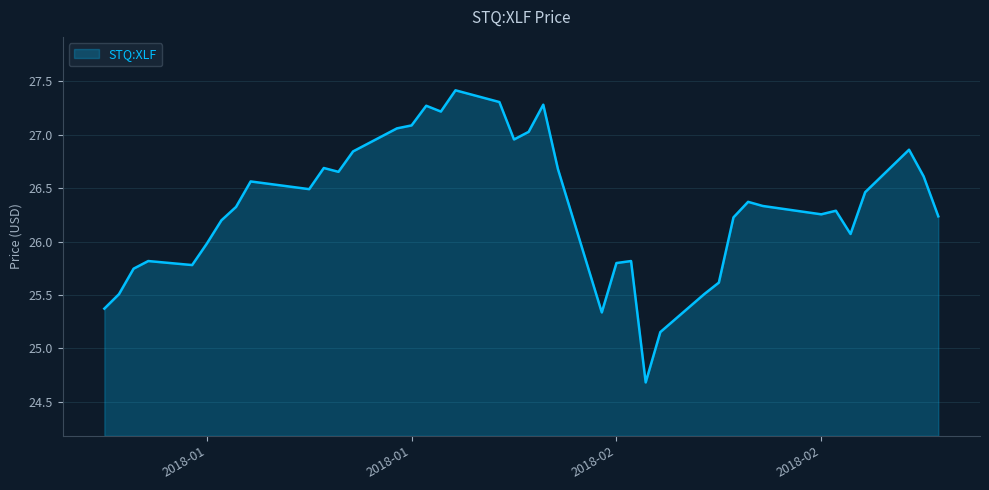

Count the number of data series in this chart.

1